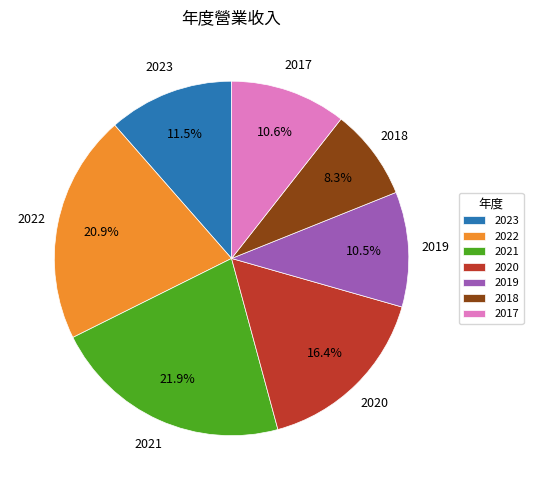

Does any single category account for the majority?

No